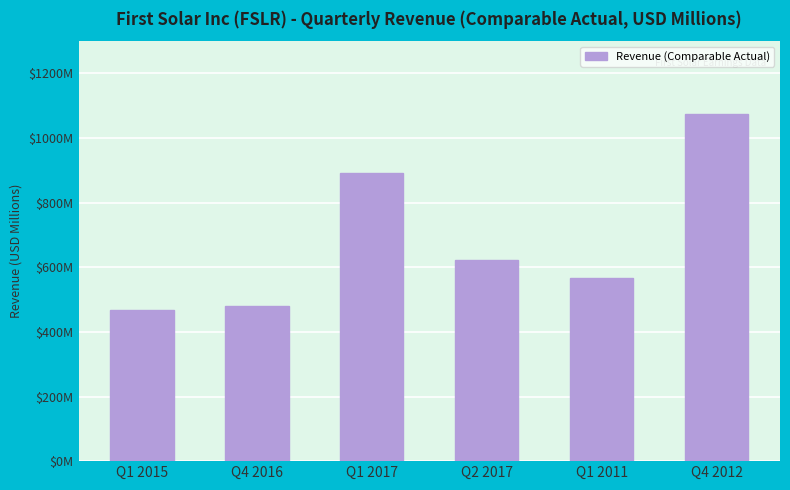

Rank the categories by value from highest to lowest.

Q4 2012, Q1 2017, Q2 2017, Q1 2011, Q4 2016, Q1 2015